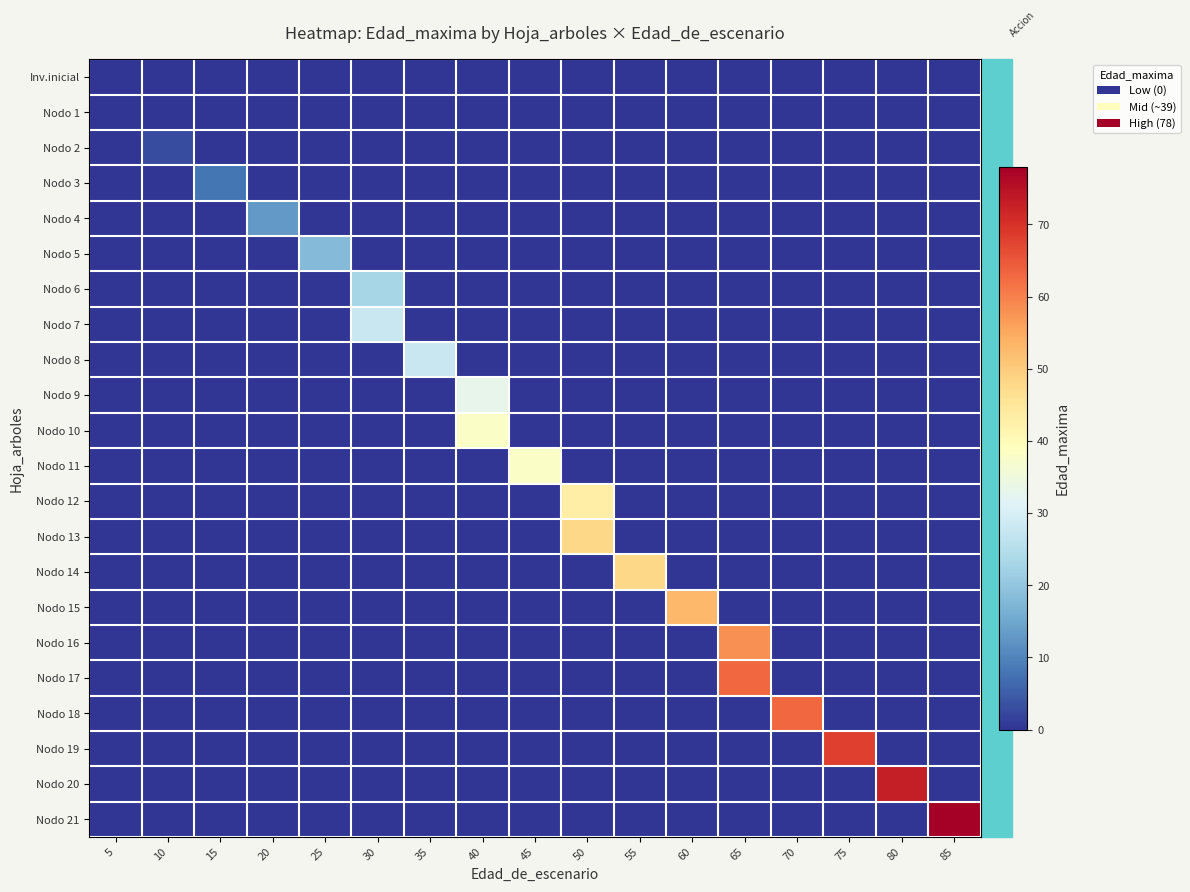

What is the total value across all series at 10?

3